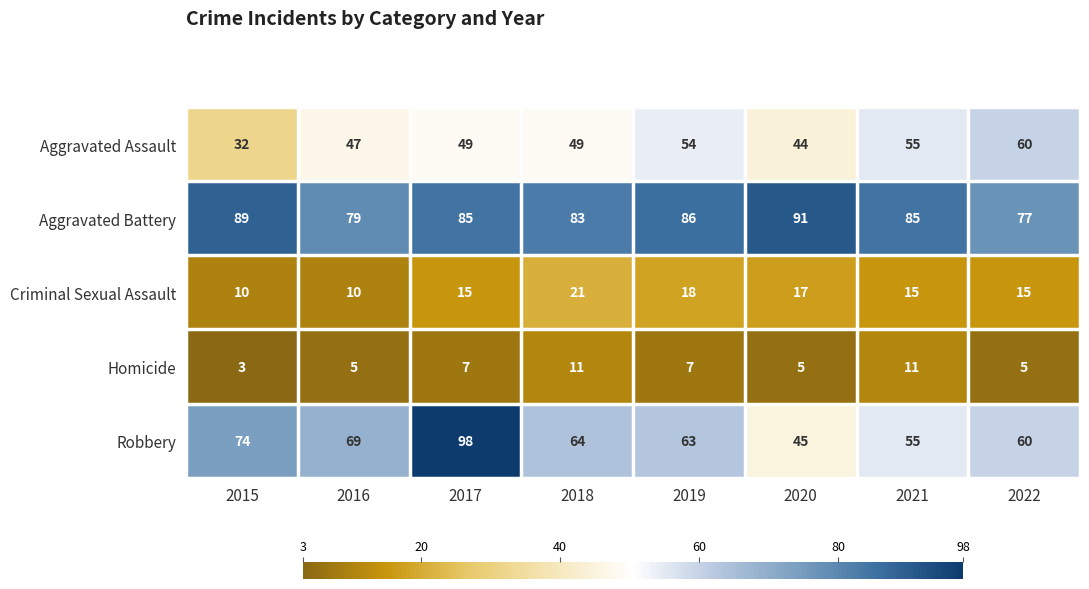

The value of Criminal Sexual Assault at 2019 is 18. True or false?

True